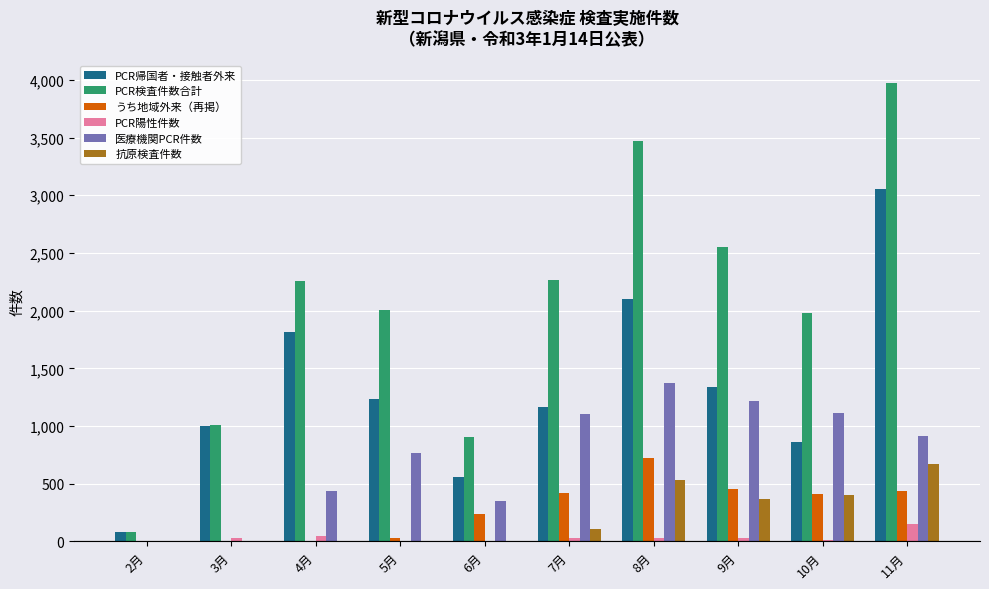

At which category is the sum across all series the highest?

11月